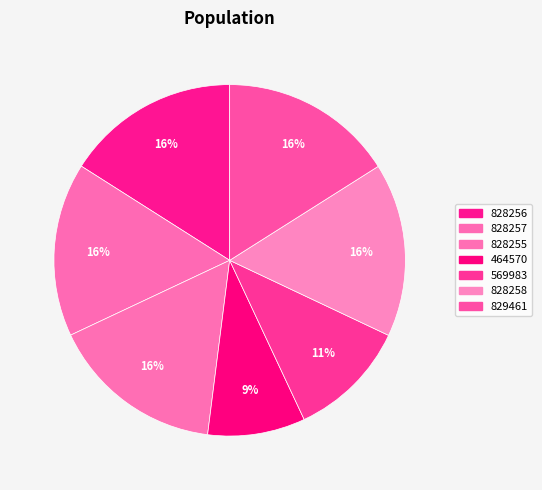

To the nearest percent, what is the combined percentage of 828258 and 828255?

32%